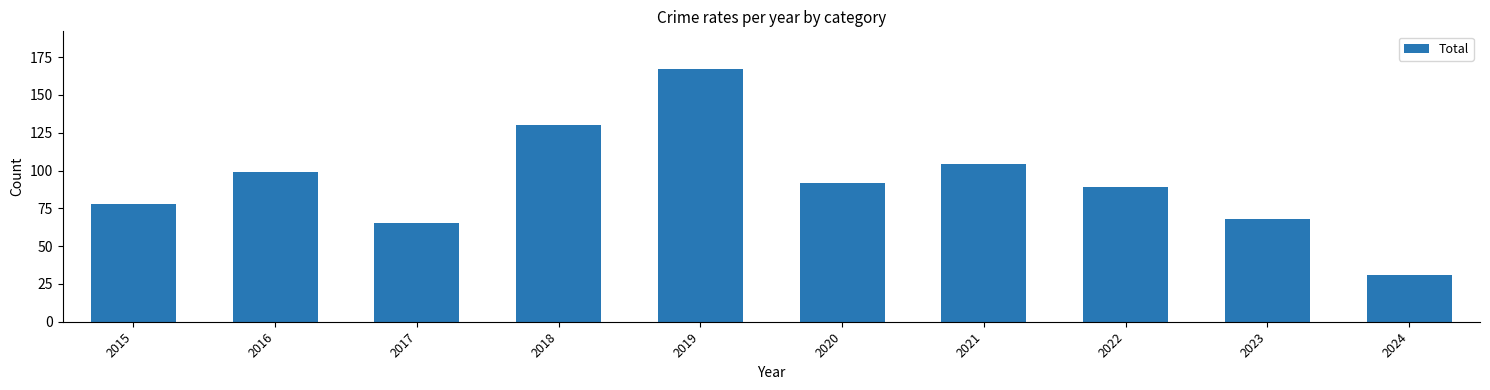

Which category has the lowest value across all series?

2024